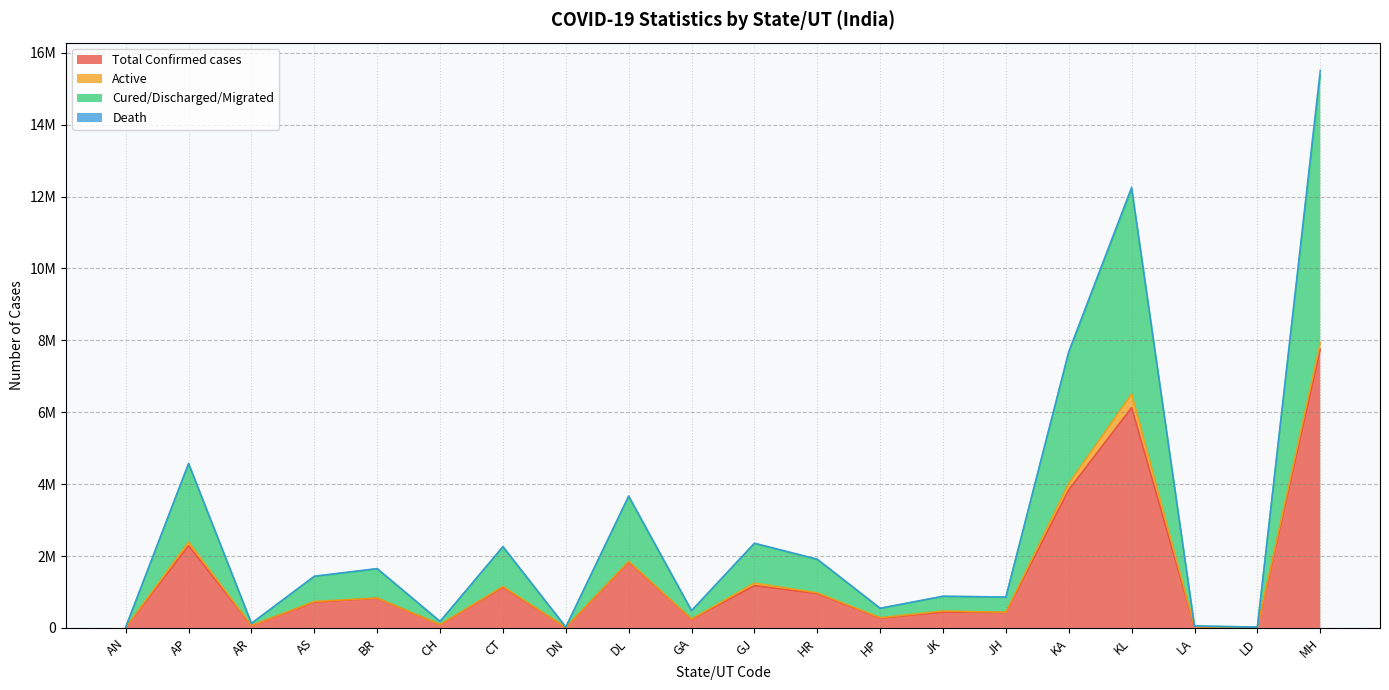

What is the difference between the highest and lowest values at DN?

11359